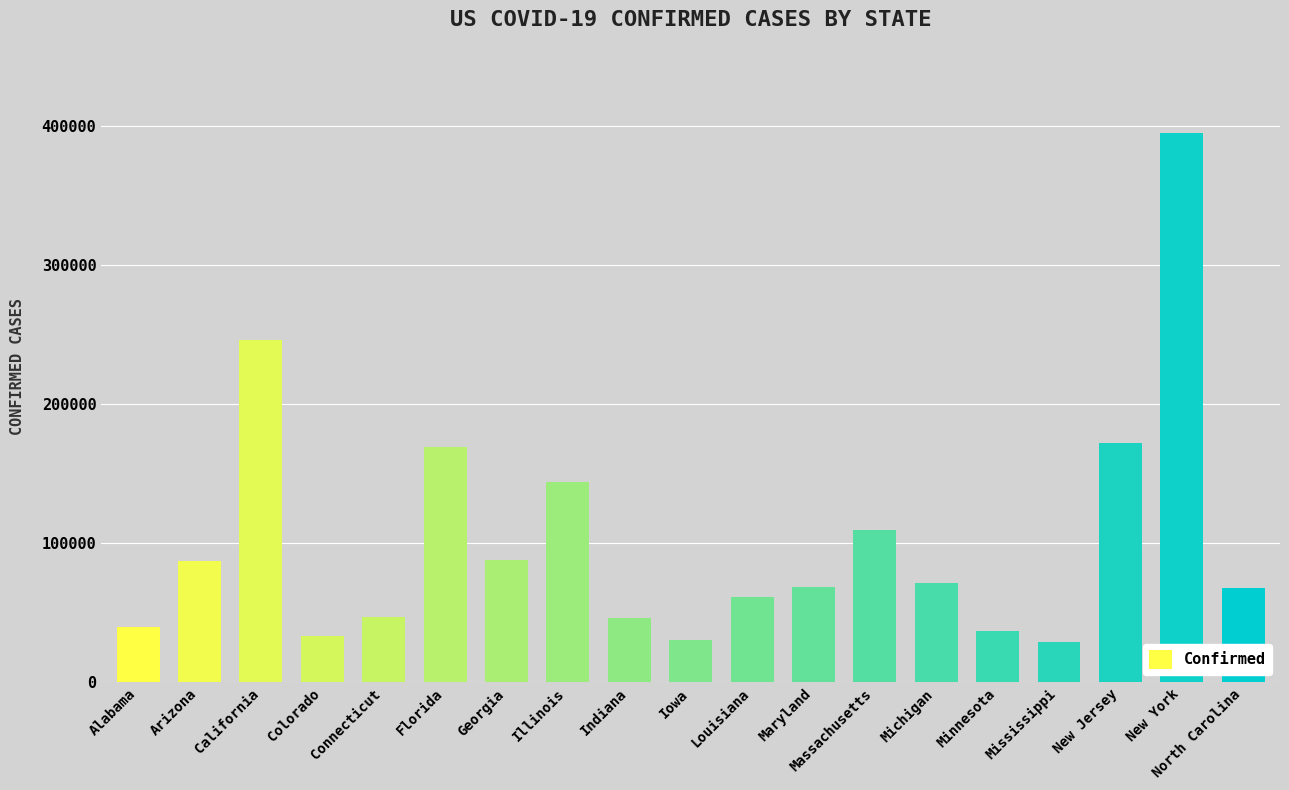

What is the label of the 12th bar from the left?

Maryland